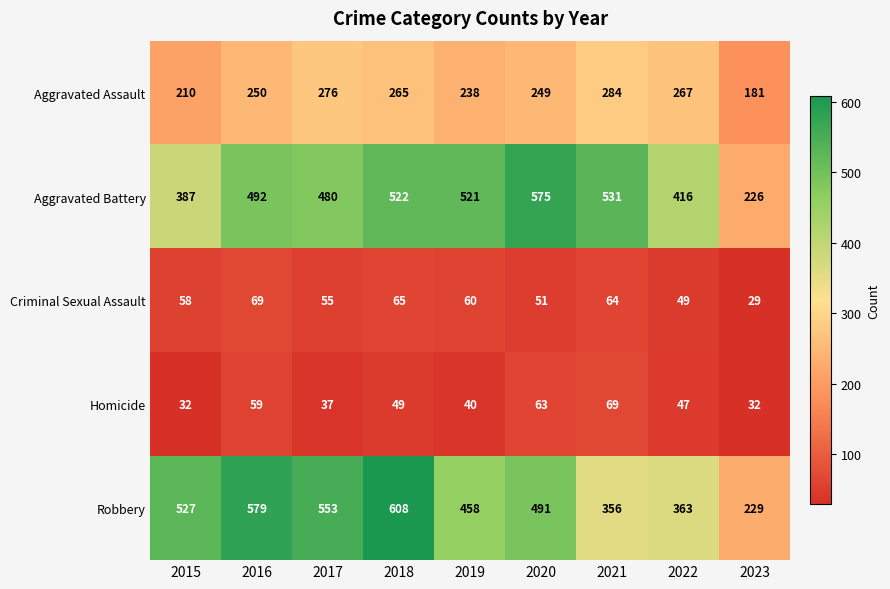

Rank the categories by Aggravated Assault value from highest to lowest.

2021, 2017, 2022, 2018, 2016, 2020, 2019, 2015, 2023